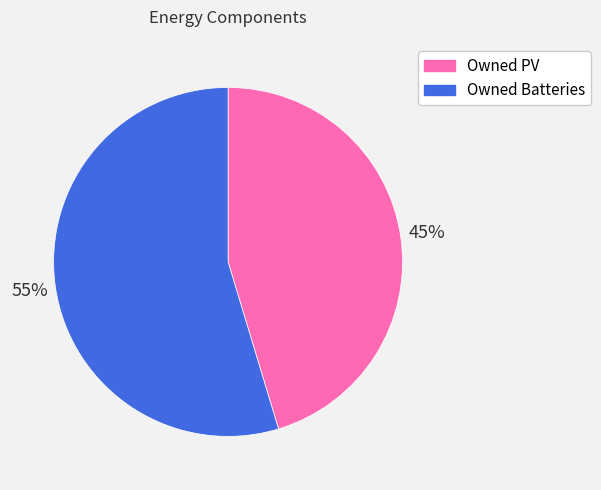

Rank the categories by value from lowest to highest.

Owned PV, Owned Batteries